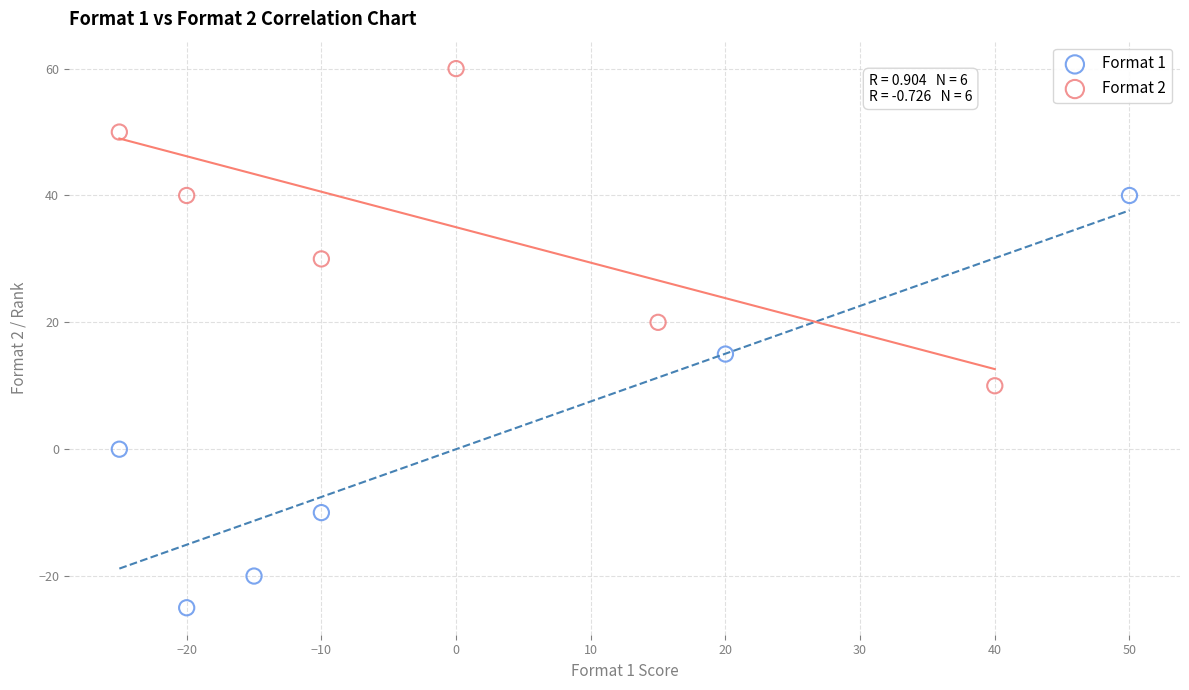

What are all the series names shown in the legend?

Format 1, Format 2